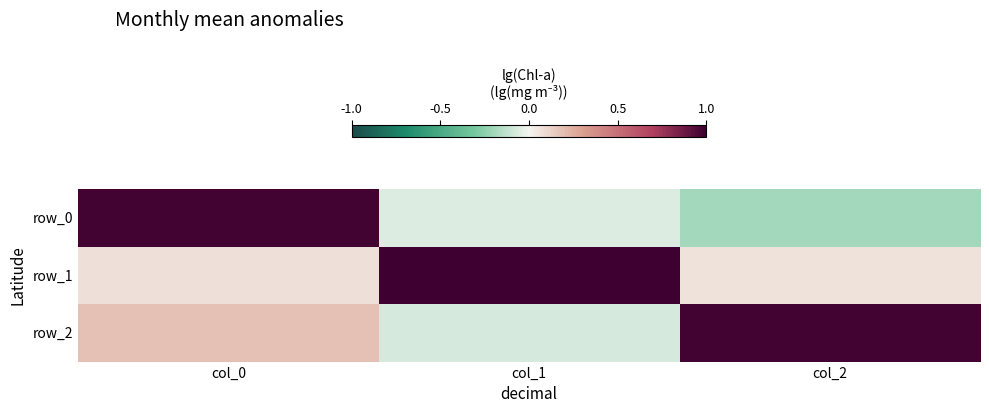

Reading left to right, what are all the values shown in this chart?

row_0: 1.0	-0.1	-0.2
row_1: 0.1	1.0	0.1
row_2: 0.2	-0.1	1.0